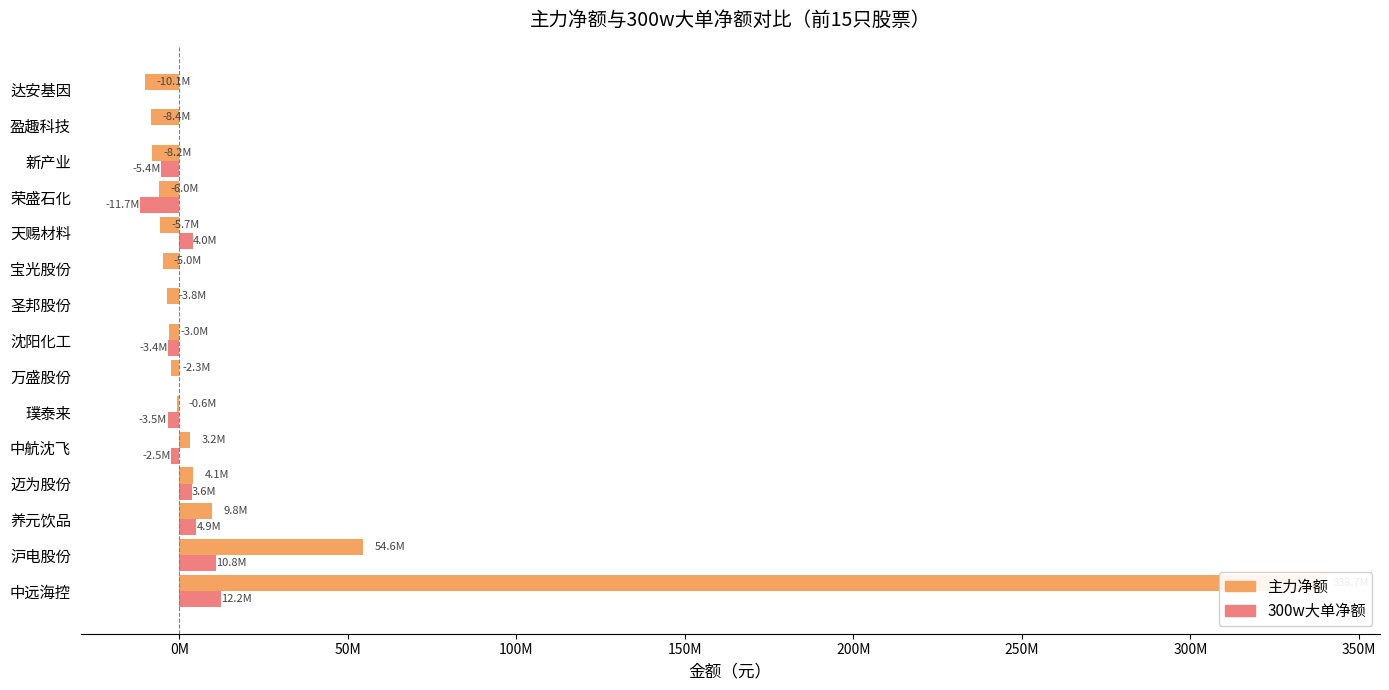

At how many categories does at least one series exceed 77151125?

1